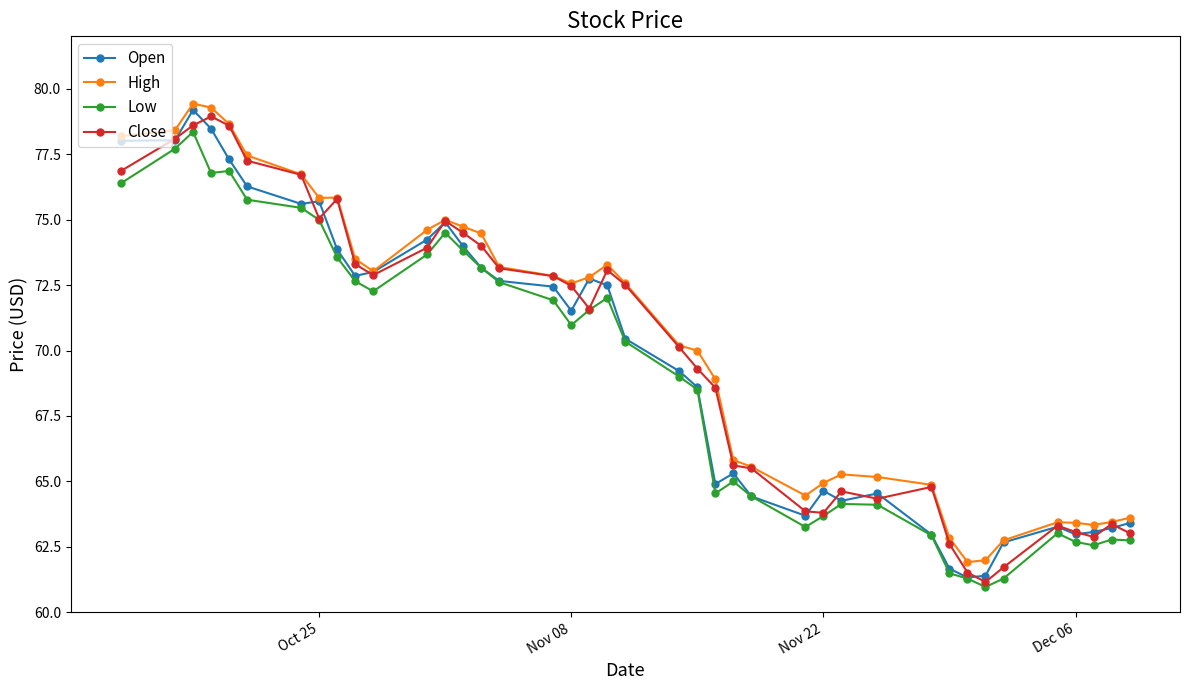

What is the minimum value for Close?

61.2